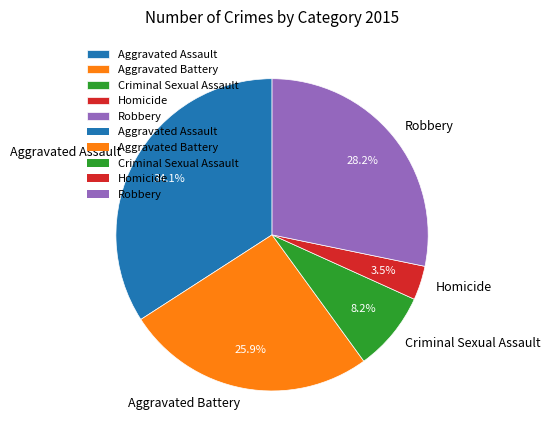

Does Aggravated Assault represent more than half of the total?

No